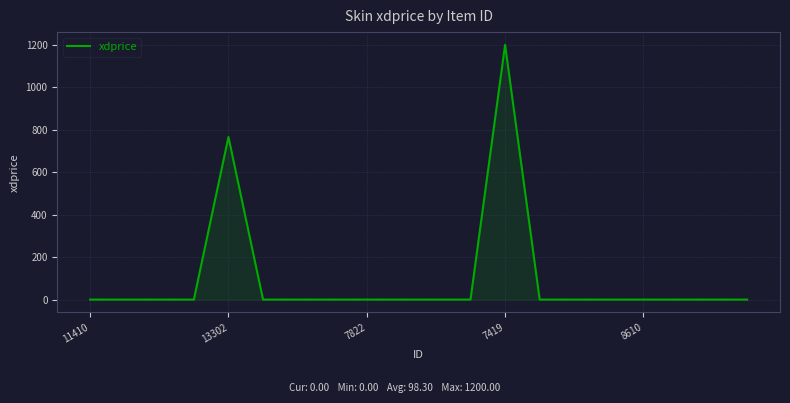

What is the greatest value displayed?

1200